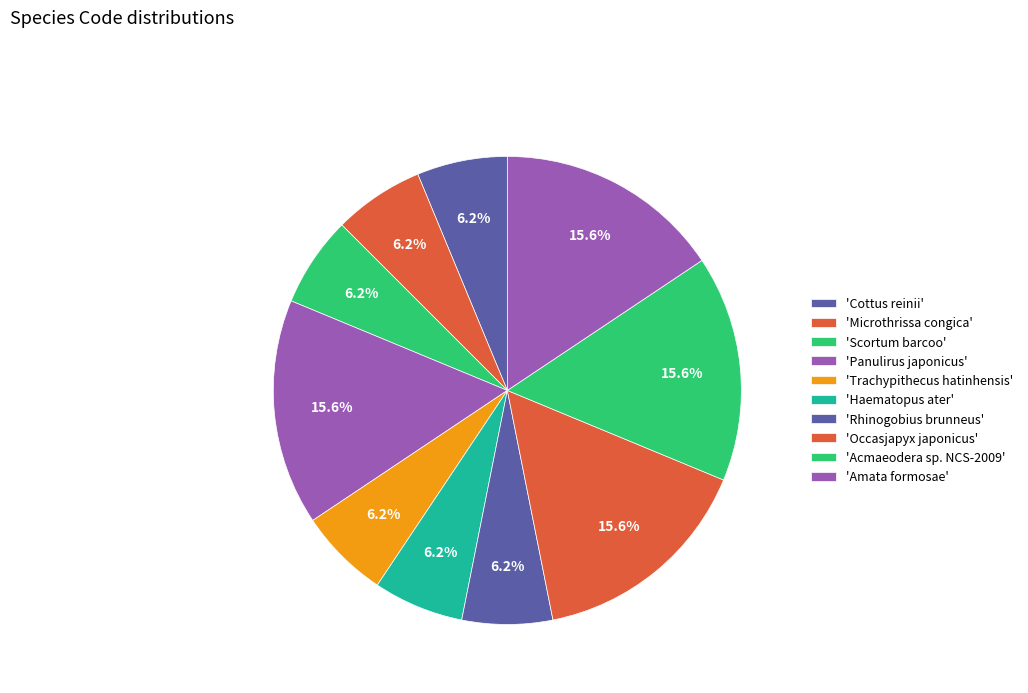

Which category has the biggest portion of the pie?

Panulirus japonicus